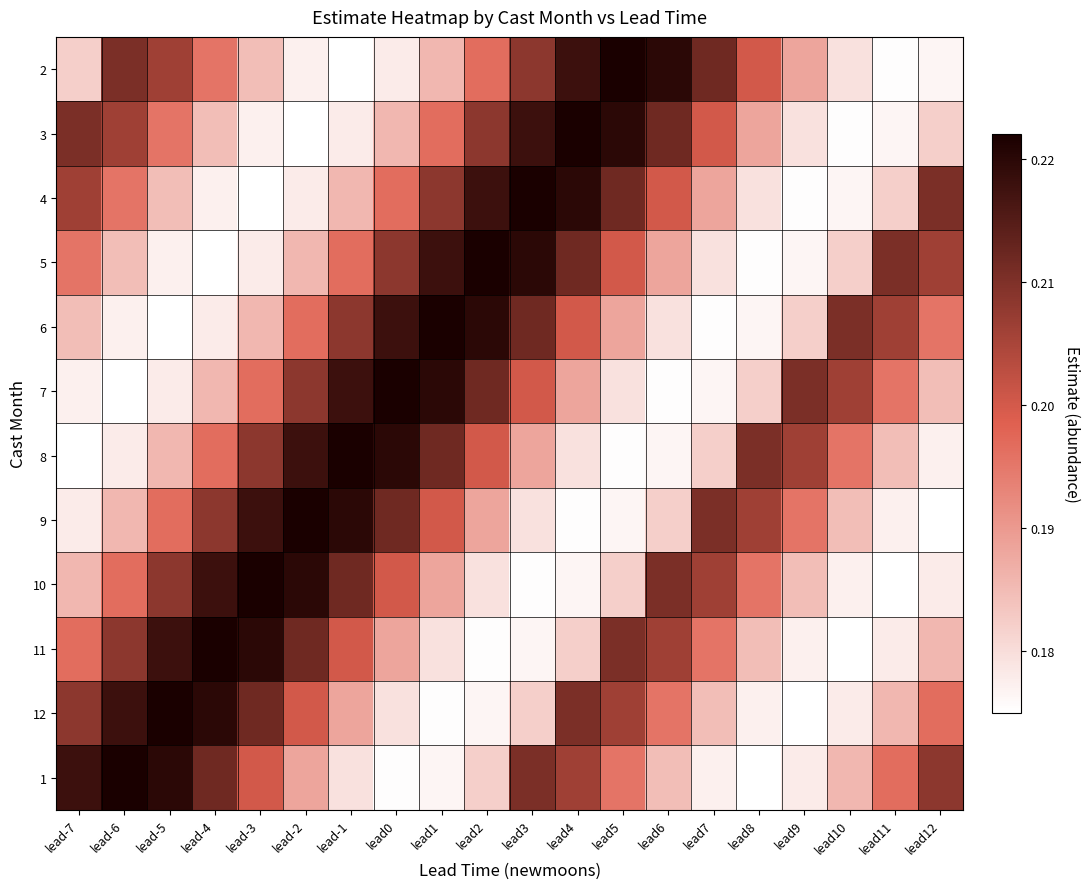

Reading right to left, extract all data points from this chart.

2: lead12=0.2	lead11=0.2	lead10=0.2	lead9=0.2	lead8=0.2	lead7=0.2	lead6=0.2	lead5=0.2	lead4=0.2	lead3=0.2	lead2=0.2	lead1=0.2	lead0=0.2	lead-1=0.2	lead-2=0.2	lead-3=0.2	lead-4=0.2	lead-5=0.2	lead-6=0.2	lead-7=0.2
3: lead12=0.2	lead11=0.2	lead10=0.2	lead9=0.2	lead8=0.2	lead7=0.2	lead6=0.2	lead5=0.2	lead4=0.2	lead3=0.2	lead2=0.2	lead1=0.2	lead0=0.2	lead-1=0.2	lead-2=0.2	lead-3=0.2	lead-4=0.2	lead-5=0.2	lead-6=0.2	lead-7=0.2
4: lead12=0.2	lead11=0.2	lead10=0.2	lead9=0.2	lead8=0.2	lead7=0.2	lead6=0.2	lead5=0.2	lead4=0.2	lead3=0.2	lead2=0.2	lead1=0.2	lead0=0.2	lead-1=0.2	lead-2=0.2	lead-3=0.2	lead-4=0.2	lead-5=0.2	lead-6=0.2	lead-7=0.2
5: lead12=0.2	lead11=0.2	lead10=0.2	lead9=0.2	lead8=0.2	lead7=0.2	lead6=0.2	lead5=0.2	lead4=0.2	lead3=0.2	lead2=0.2	lead1=0.2	lead0=0.2	lead-1=0.2	lead-2=0.2	lead-3=0.2	lead-4=0.2	lead-5=0.2	lead-6=0.2	lead-7=0.2
6: lead12=0.2	lead11=0.2	lead10=0.2	lead9=0.2	lead8=0.2	lead7=0.2	lead6=0.2	lead5=0.2	lead4=0.2	lead3=0.2	lead2=0.2	lead1=0.2	lead0=0.2	lead-1=0.2	lead-2=0.2	lead-3=0.2	lead-4=0.2	lead-5=0.2	lead-6=0.2	lead-7=0.2
7: lead12=0.2	lead11=0.2	lead10=0.2	lead9=0.2	lead8=0.2	lead7=0.2	lead6=0.2	lead5=0.2	lead4=0.2	lead3=0.2	lead2=0.2	lead1=0.2	lead0=0.2	lead-1=0.2	lead-2=0.2	lead-3=0.2	lead-4=0.2	lead-5=0.2	lead-6=0.2	lead-7=0.2
8: lead12=0.2	lead11=0.2	lead10=0.2	lead9=0.2	lead8=0.2	lead7=0.2	lead6=0.2	lead5=0.2	lead4=0.2	lead3=0.2	lead2=0.2	lead1=0.2	lead0=0.2	lead-1=0.2	lead-2=0.2	lead-3=0.2	lead-4=0.2	lead-5=0.2	lead-6=0.2	lead-7=0.2
9: lead12=0.2	lead11=0.2	lead10=0.2	lead9=0.2	lead8=0.2	lead7=0.2	lead6=0.2	lead5=0.2	lead4=0.2	lead3=0.2	lead2=0.2	lead1=0.2	lead0=0.2	lead-1=0.2	lead-2=0.2	lead-3=0.2	lead-4=0.2	lead-5=0.2	lead-6=0.2	lead-7=0.2
10: lead12=0.2	lead11=0.2	lead10=0.2	lead9=0.2	lead8=0.2	lead7=0.2	lead6=0.2	lead5=0.2	lead4=0.2	lead3=0.2	lead2=0.2	lead1=0.2	lead0=0.2	lead-1=0.2	lead-2=0.2	lead-3=0.2	lead-4=0.2	lead-5=0.2	lead-6=0.2	lead-7=0.2
11: lead12=0.2	lead11=0.2	lead10=0.2	lead9=0.2	lead8=0.2	lead7=0.2	lead6=0.2	lead5=0.2	lead4=0.2	lead3=0.2	lead2=0.2	lead1=0.2	lead0=0.2	lead-1=0.2	lead-2=0.2	lead-3=0.2	lead-4=0.2	lead-5=0.2	lead-6=0.2	lead-7=0.2
12: lead12=0.2	lead11=0.2	lead10=0.2	lead9=0.2	lead8=0.2	lead7=0.2	lead6=0.2	lead5=0.2	lead4=0.2	lead3=0.2	lead2=0.2	lead1=0.2	lead0=0.2	lead-1=0.2	lead-2=0.2	lead-3=0.2	lead-4=0.2	lead-5=0.2	lead-6=0.2	lead-7=0.2
1: lead12=0.2	lead11=0.2	lead10=0.2	lead9=0.2	lead8=0.2	lead7=0.2	lead6=0.2	lead5=0.2	lead4=0.2	lead3=0.2	lead2=0.2	lead1=0.2	lead0=0.2	lead-1=0.2	lead-2=0.2	lead-3=0.2	lead-4=0.2	lead-5=0.2	lead-6=0.2	lead-7=0.2